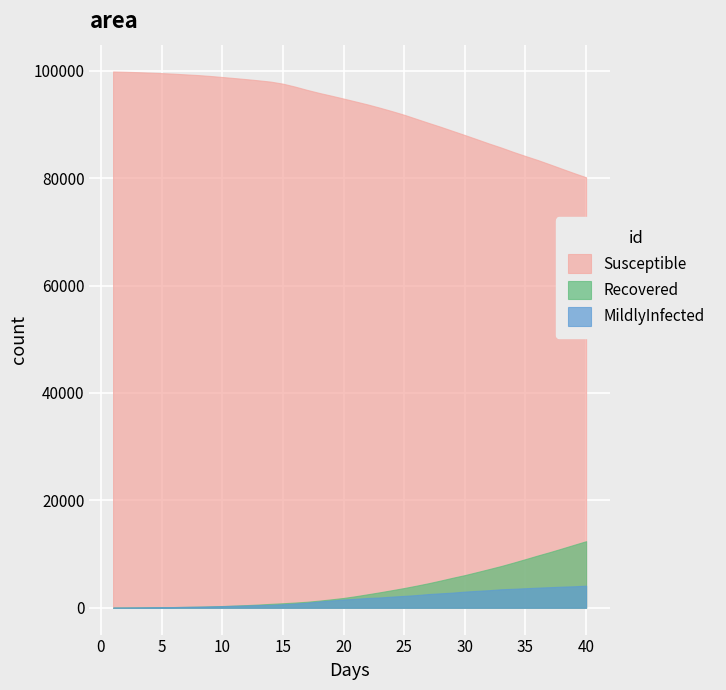

What is the total value across all series at 3?

99831